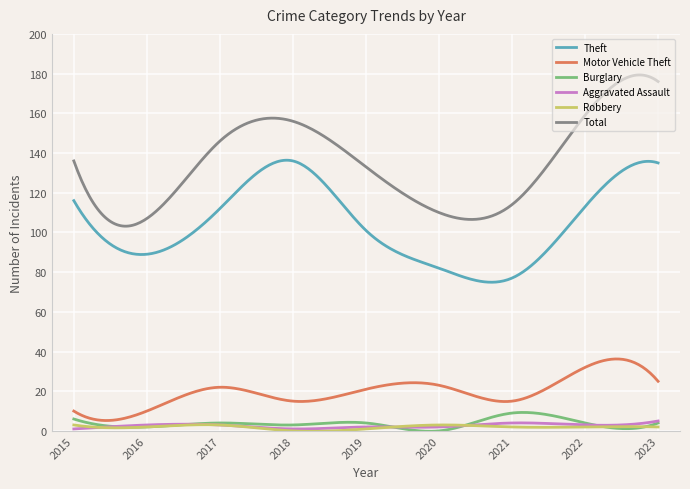

In Robbery, how many points are lower than both neighbors (excluding endpoints)?

3